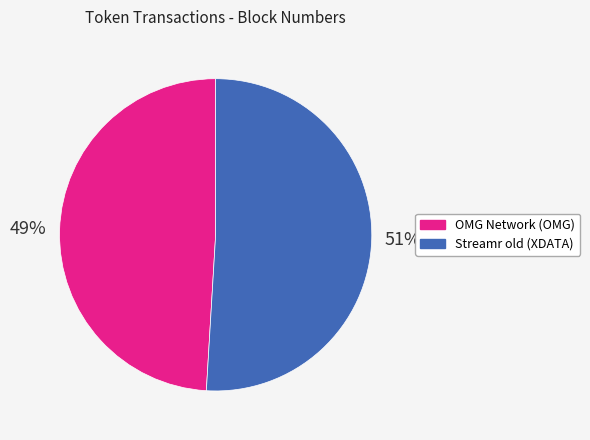

What percentage is the Streamr old (XDATA) slice, to the nearest percent?

51%